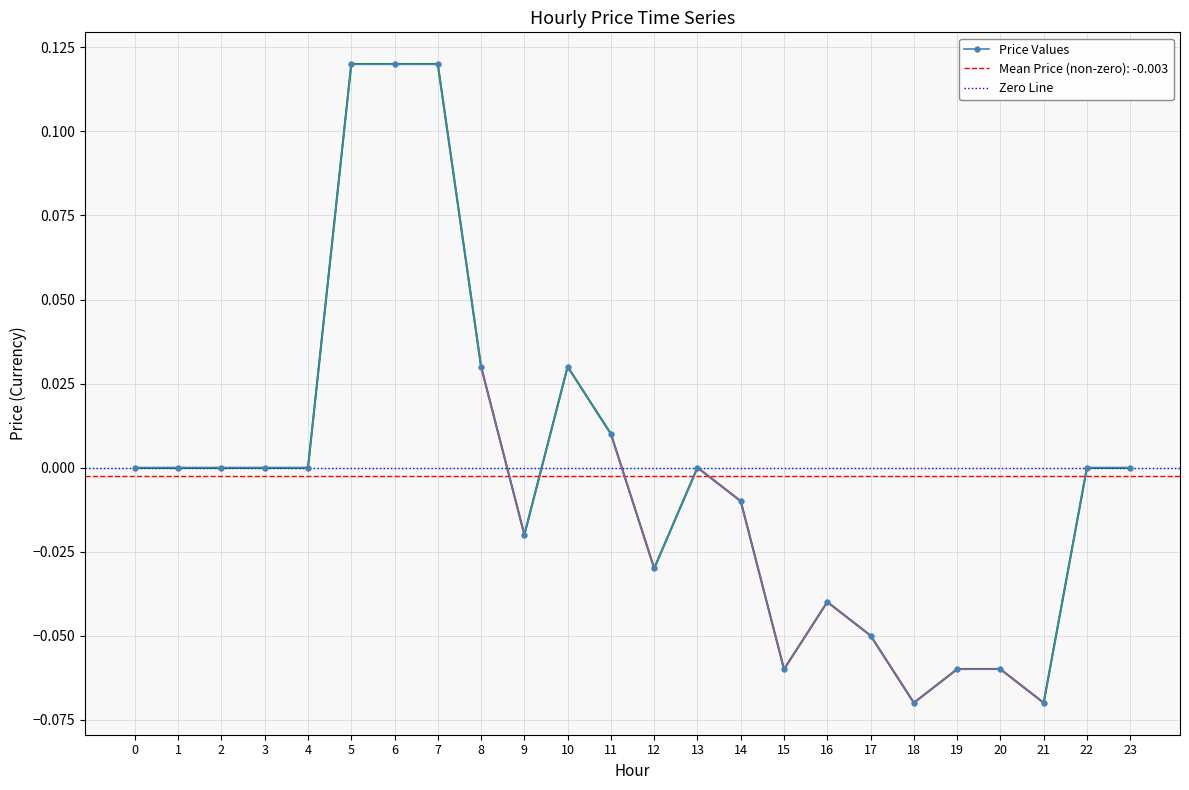

True or false: the data shows -0.0 at 16.

False